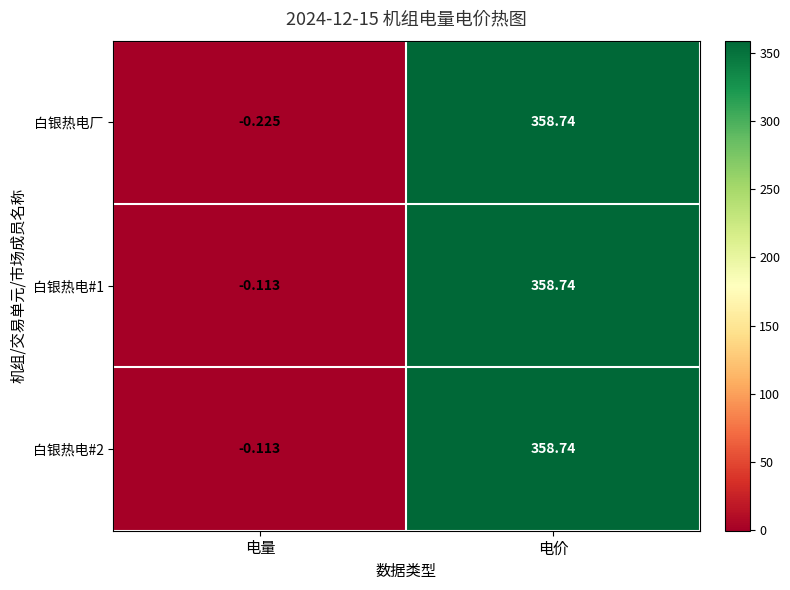

Which series changed the most between 电量 and 电价?

白银热电厂